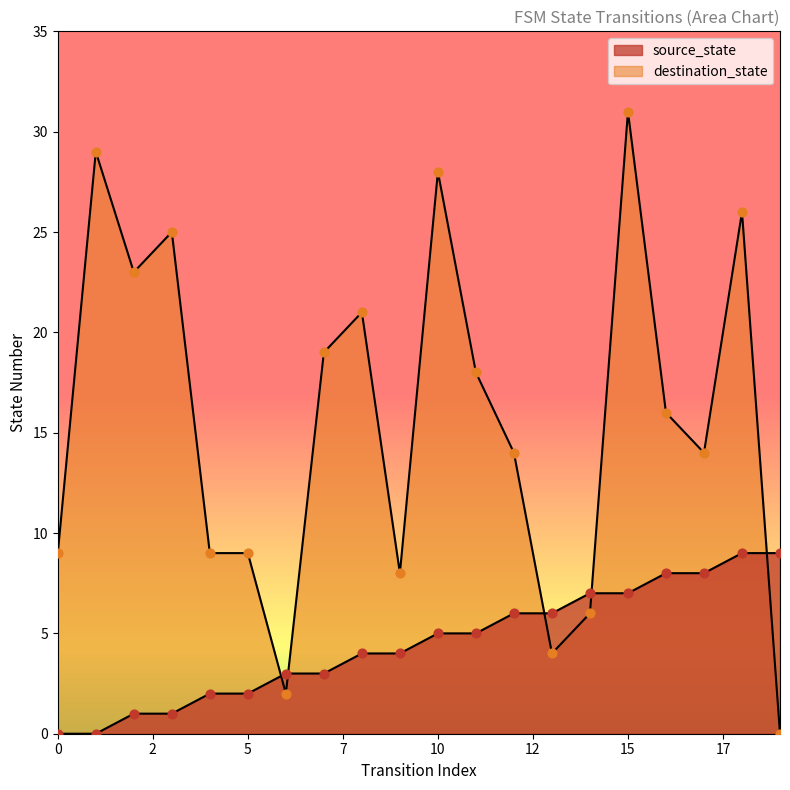

What are all the series names shown in the legend?

source_state, destination_state